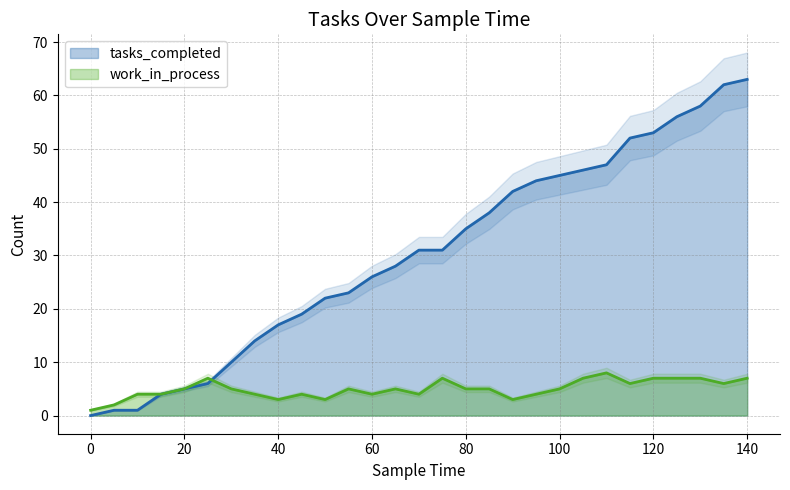

At how many categories does at least one series exceed 25?

17